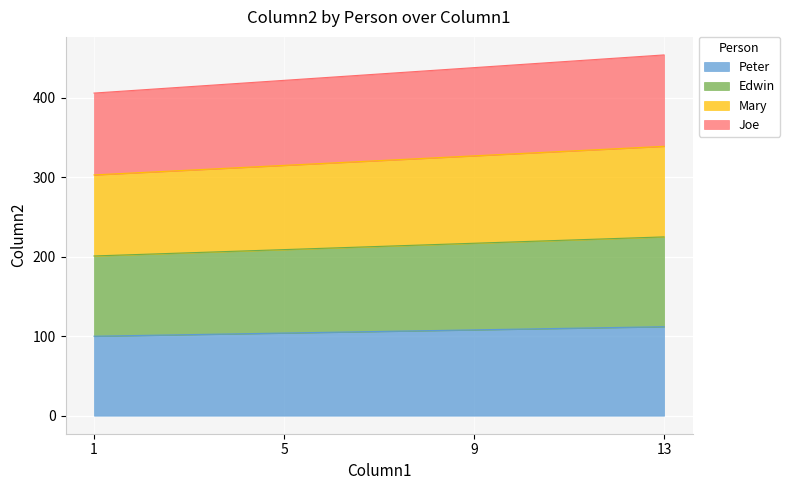

At which label is Peter closest to 106?

5